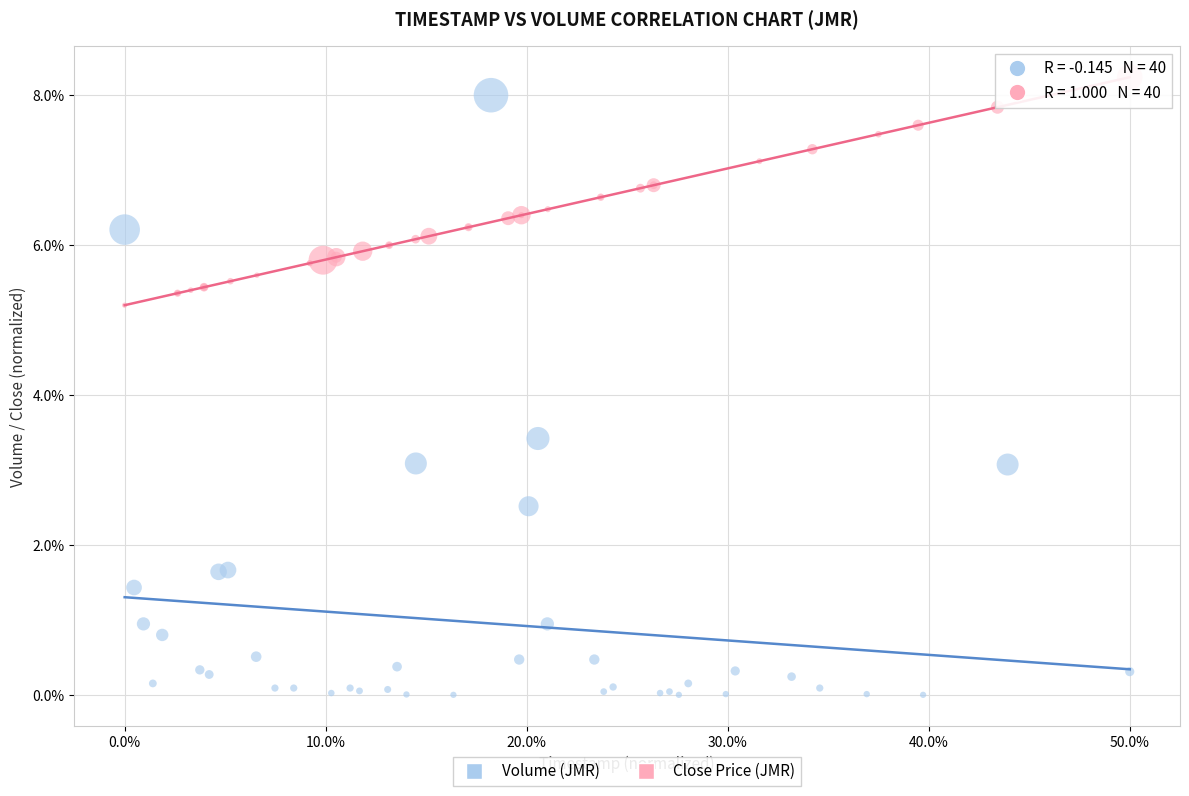

Which series has the widest spread of Y values?

Volume (JMR)